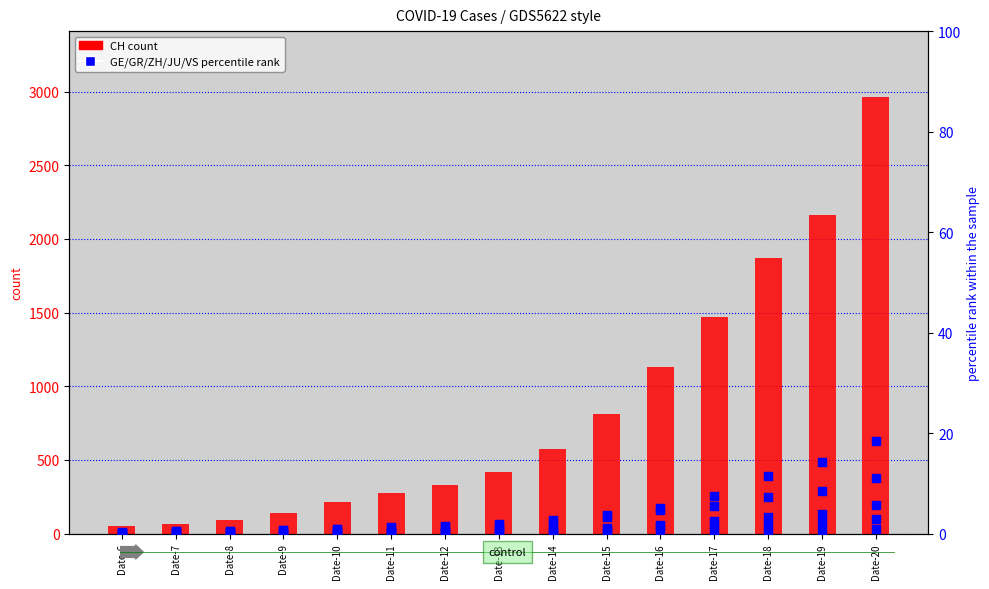

Which series has the largest total across all categories?

CH (count)